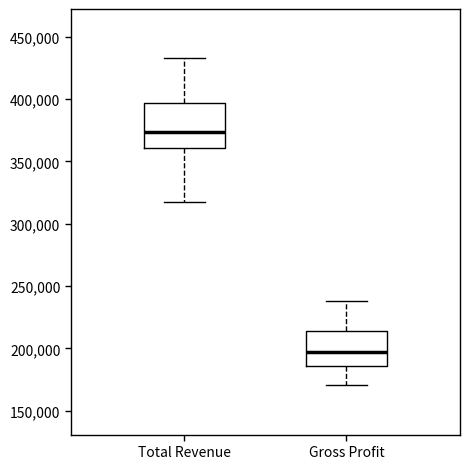

Where does the lower whisker of the box for Total Revenue end on the y-axis? The values are not printed on the chart, so give them approximately, as read against the axis.

315000